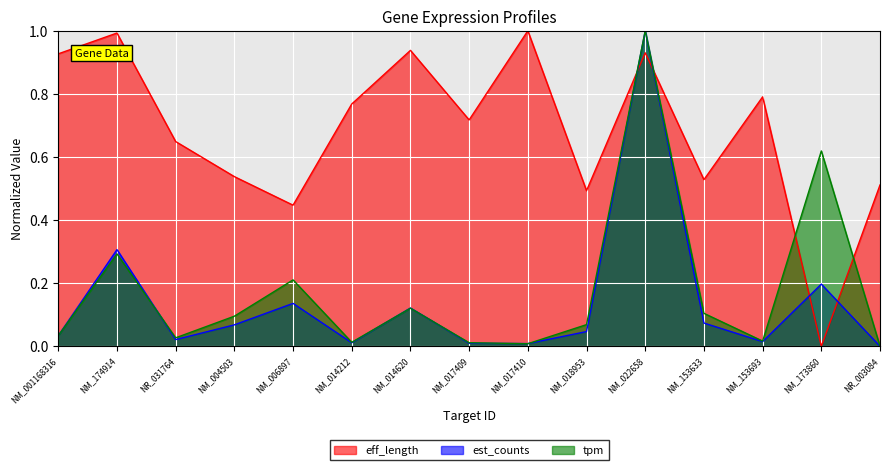

What is the total value across all series at NM_173860?

0.8